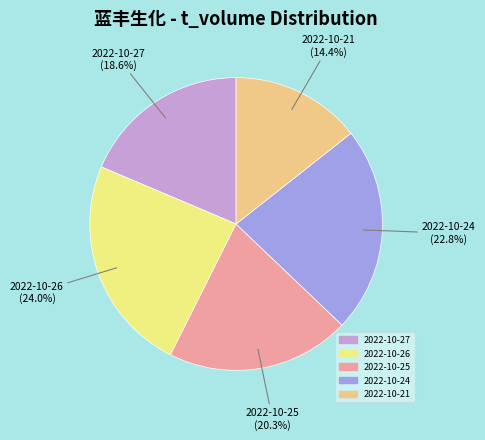

Between 2022-10-27 and 2022-10-21, which is larger?

2022-10-27